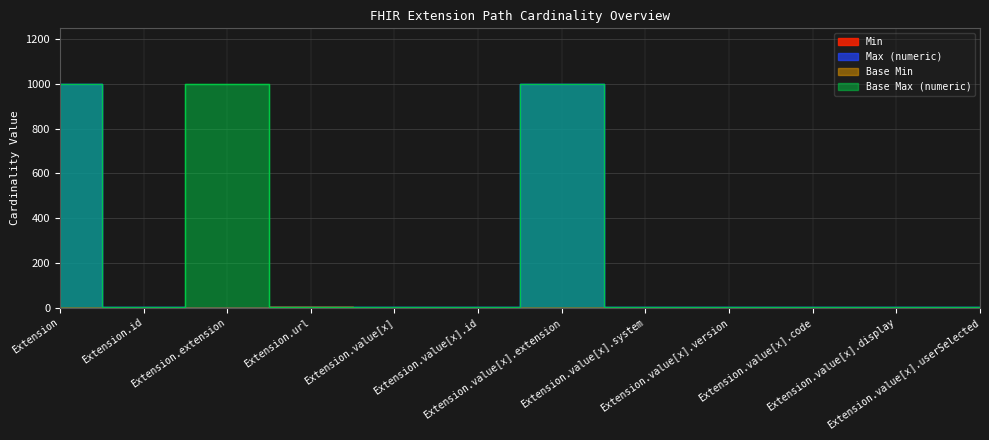

What is the total value across all series at Extension.value[x]?

2